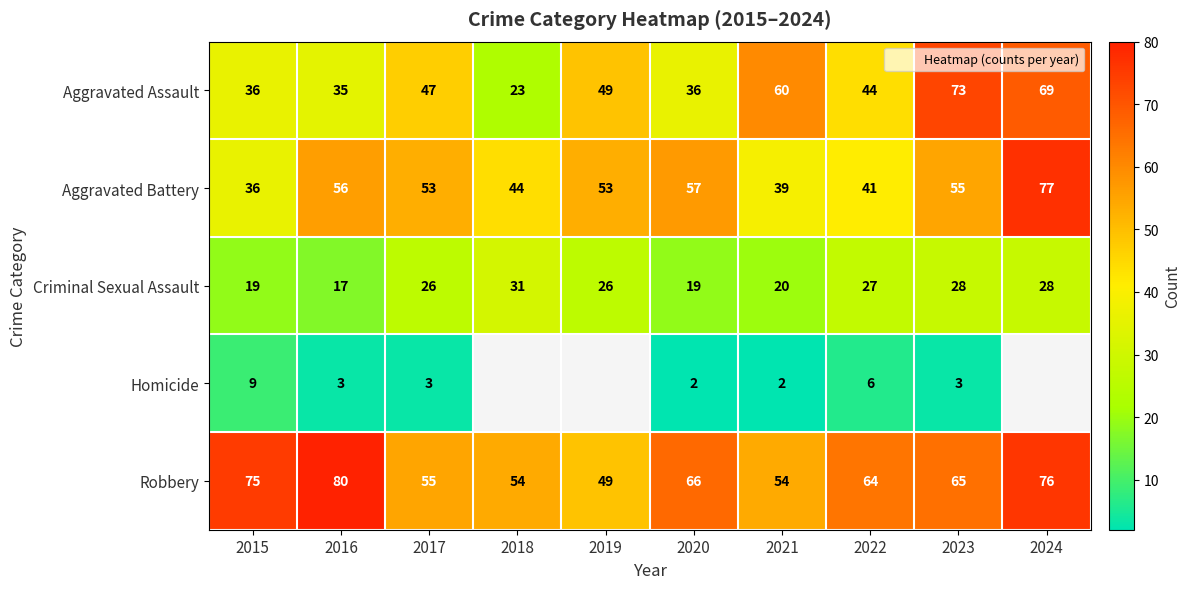

The Criminal Sexual Assault series shows 52.2 at 2018. True or false?

False